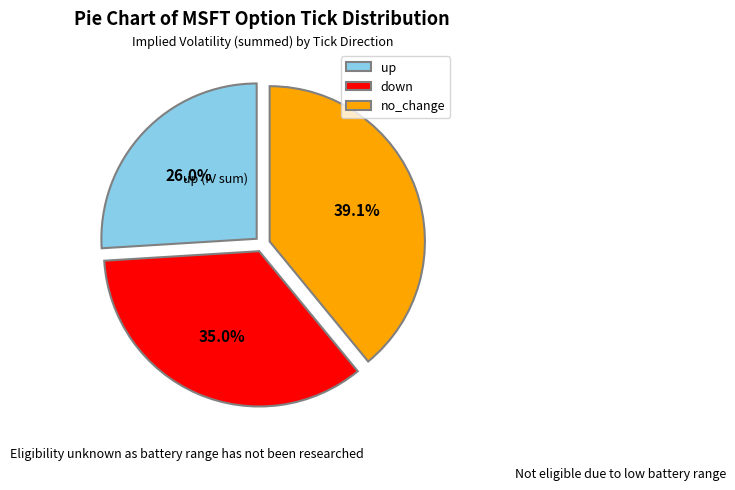

How many slices are in this pie chart?

3